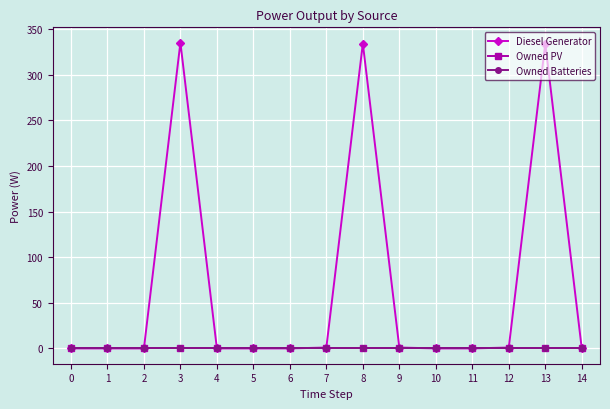

True or false: Owned PV has a value of 0 at 3.

True